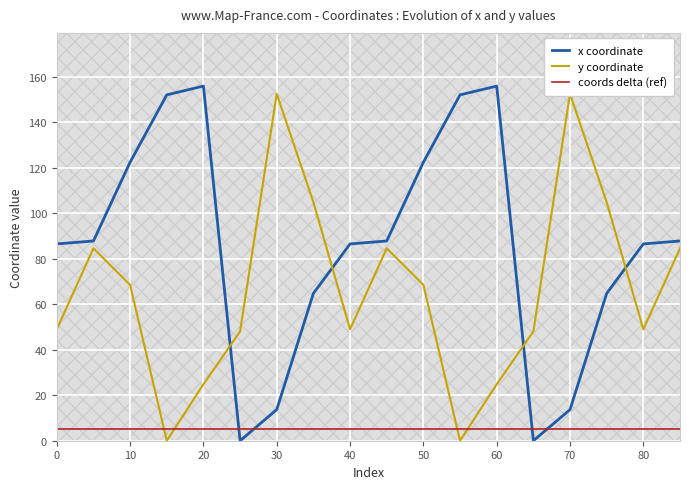

The x coordinate series shows 86.5 at 40. True or false?

True